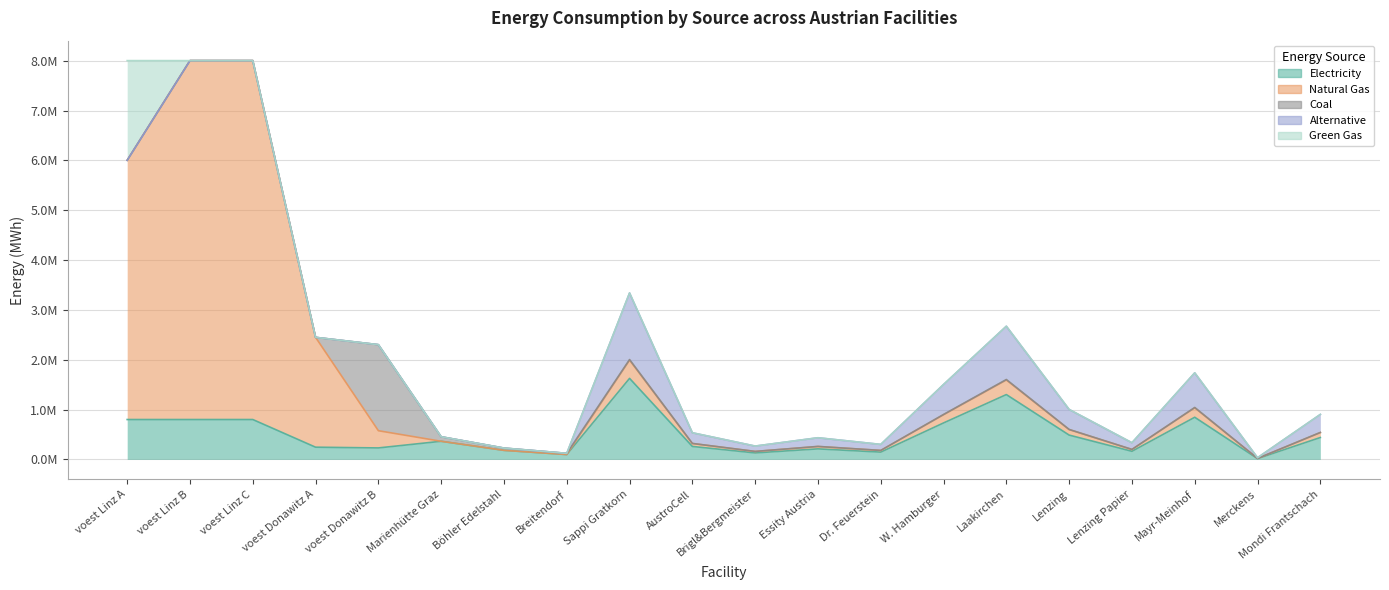

Which category has the highest value across all series?

voest Linz B